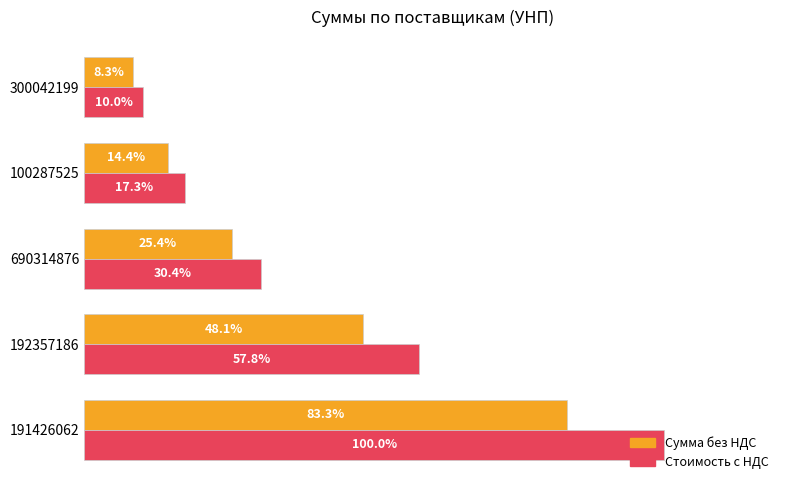

Which series changed the most between 191426062 and 300042199?

Стоимость с НДС